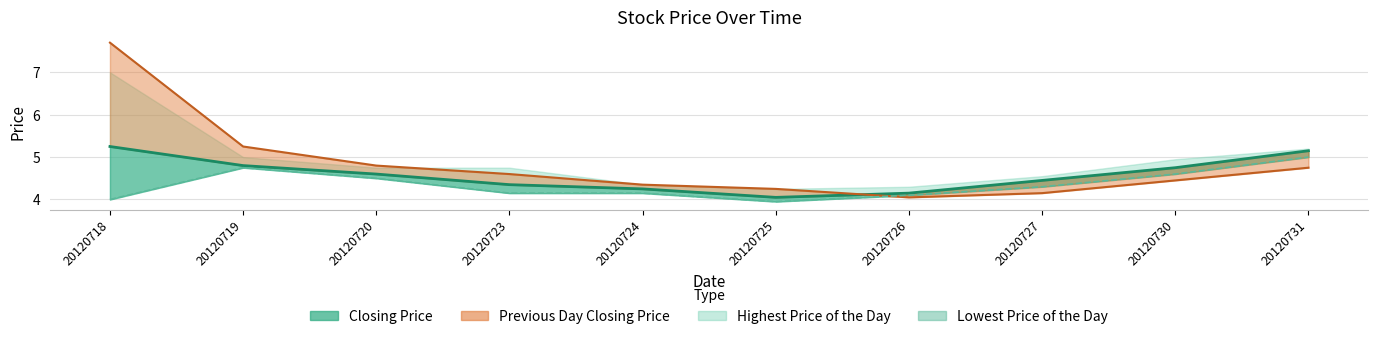

The value at 20120727 is 2.6. True or false?

False